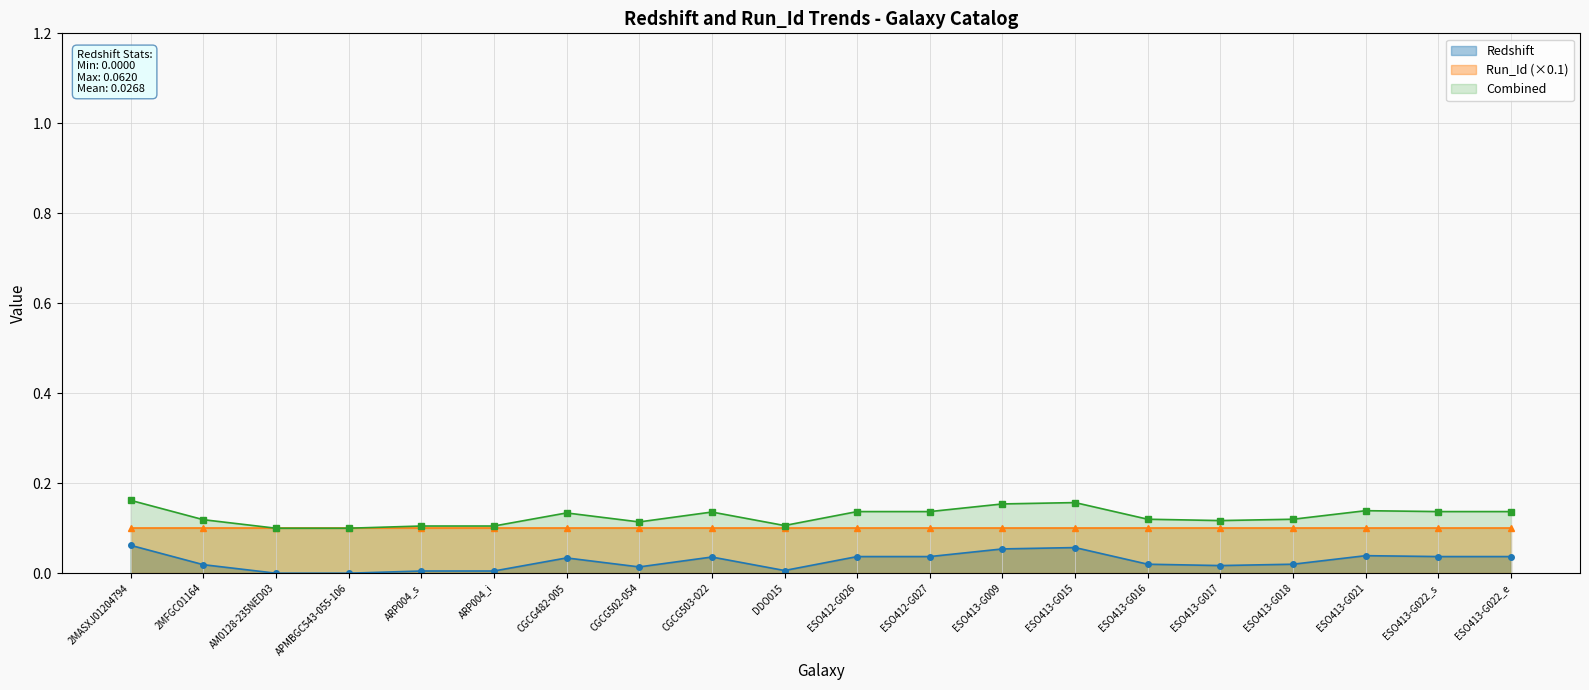

Does the chart have visible grid lines?

Yes